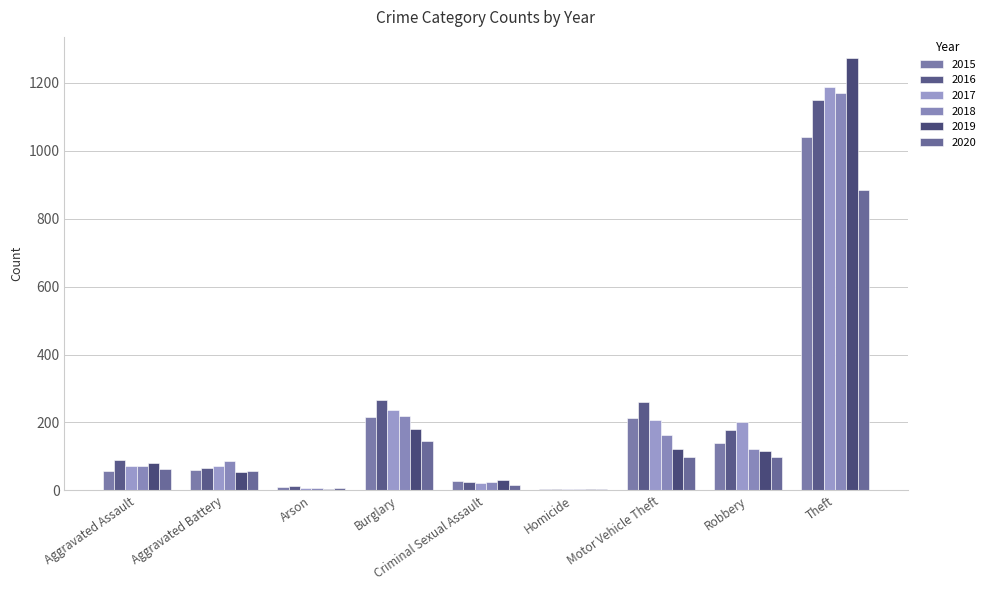

What are all the series names shown in the legend?

2015, 2016, 2017, 2018, 2019, 2020